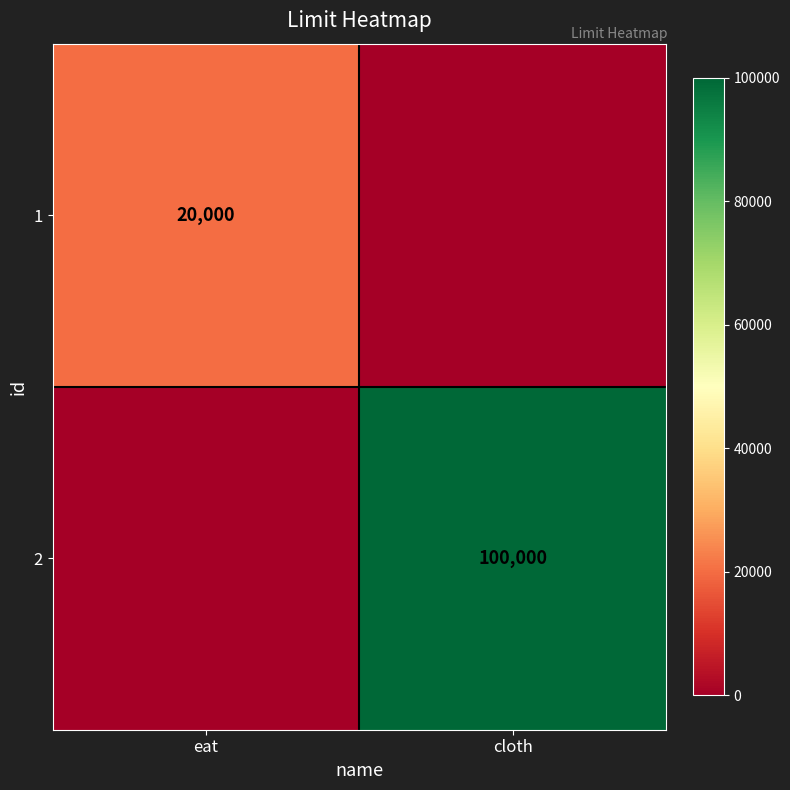

True or false: 1 has a value of 4725 at eat.

False